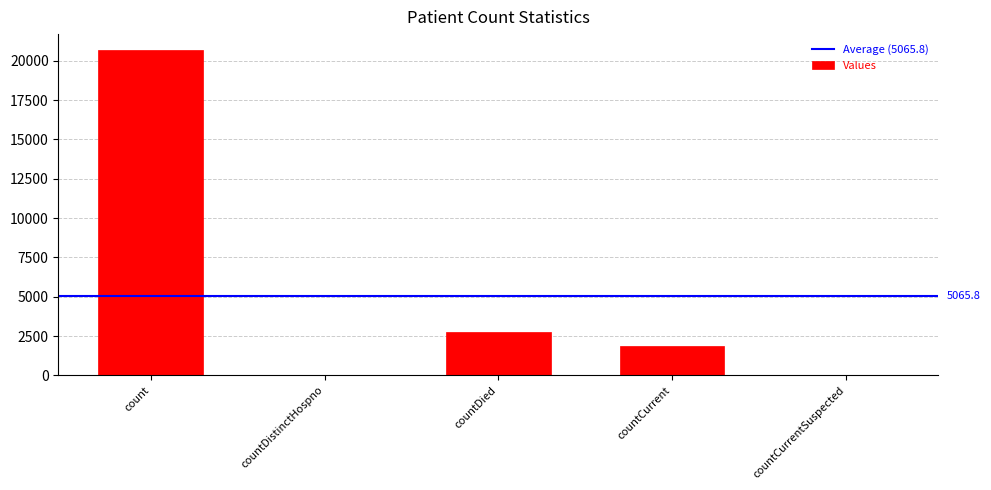

Between countDied and count, which is larger?

count